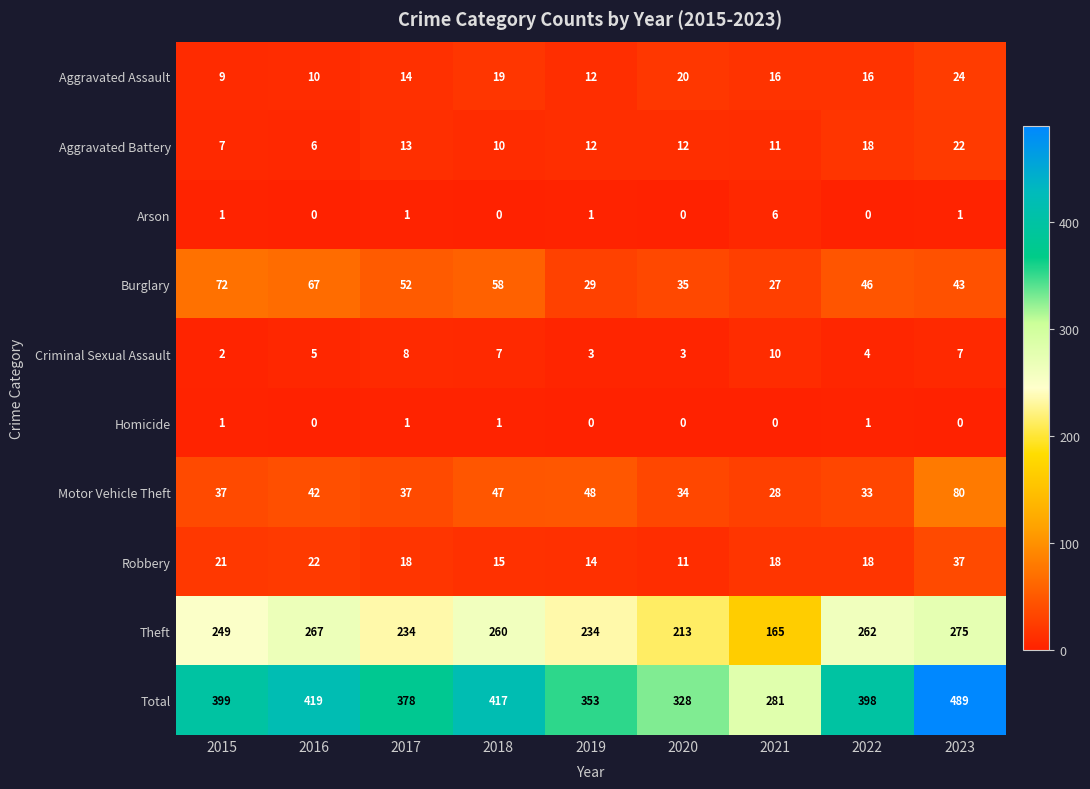

At how many categories does at least one series exceed 407?

3